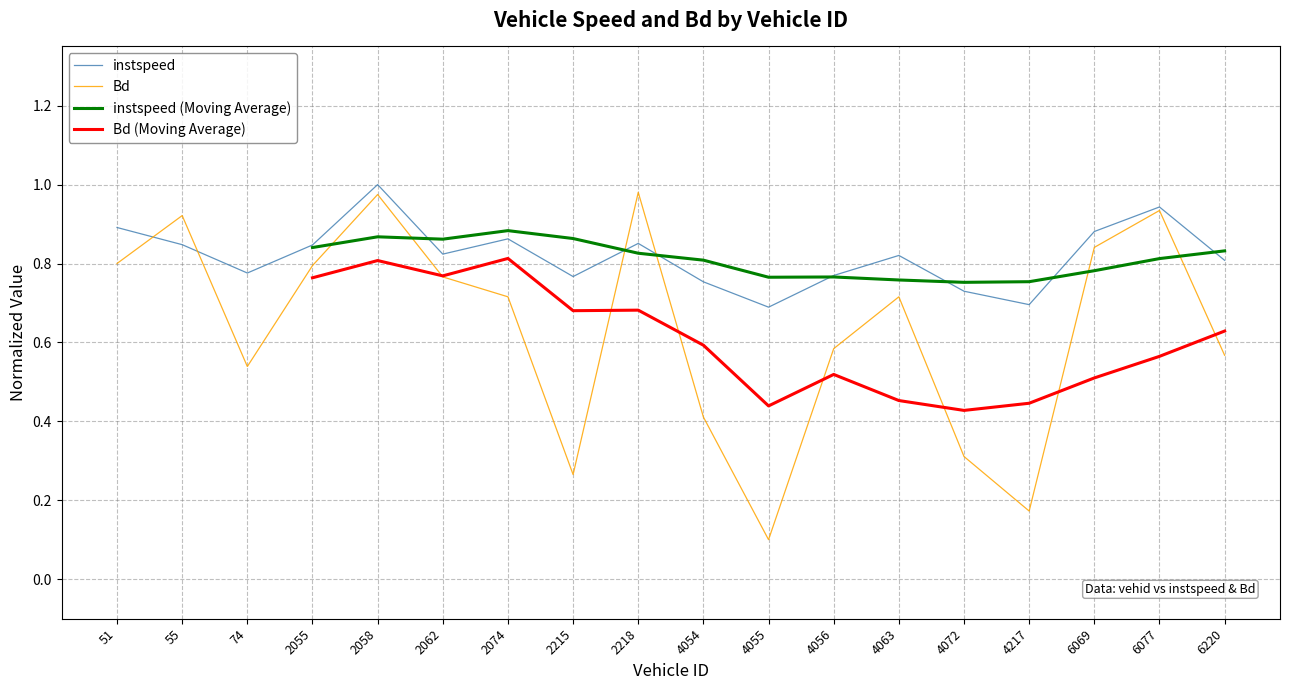

Where do instspeed (Moving Average) and instspeed first cross each other?

2058 and 2062